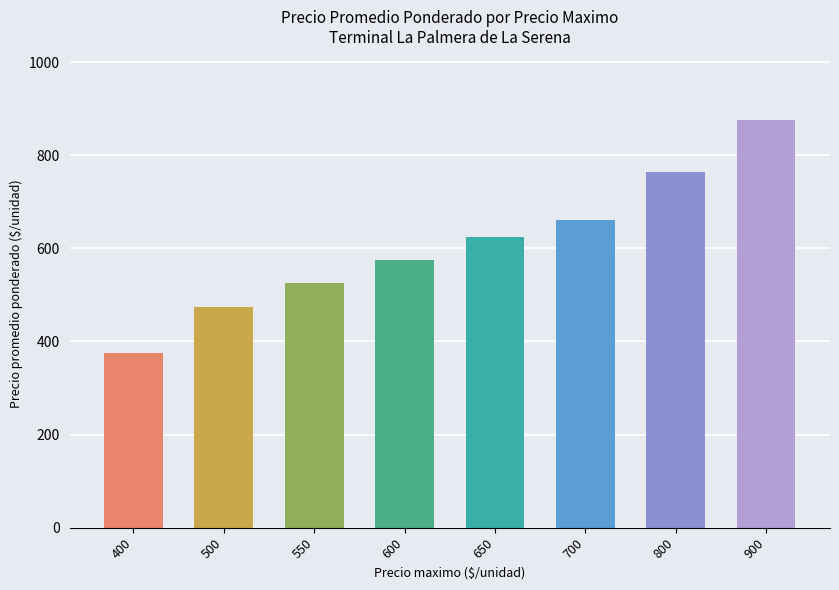

What is the sum of all values?

4877